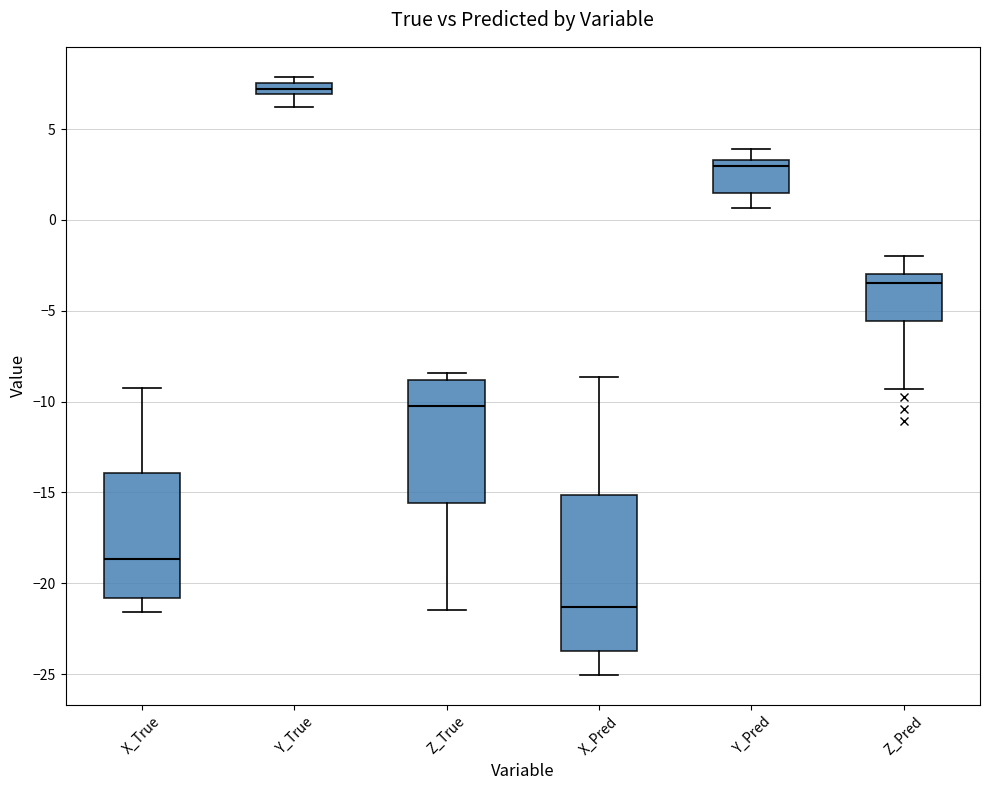

Where is the upper edge of the box for X_True on the y-axis? The values are not printed on the chart, so give them approximately, as read against the axis.

-14.0